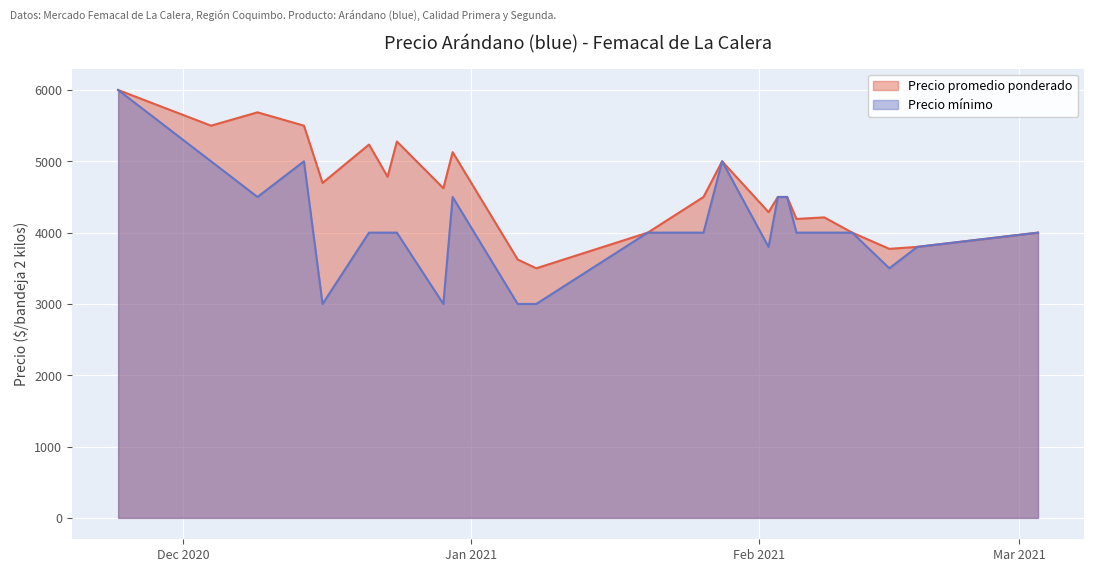

True or false: Precio promedio ponderado has more than 1 interior local peaks.

True